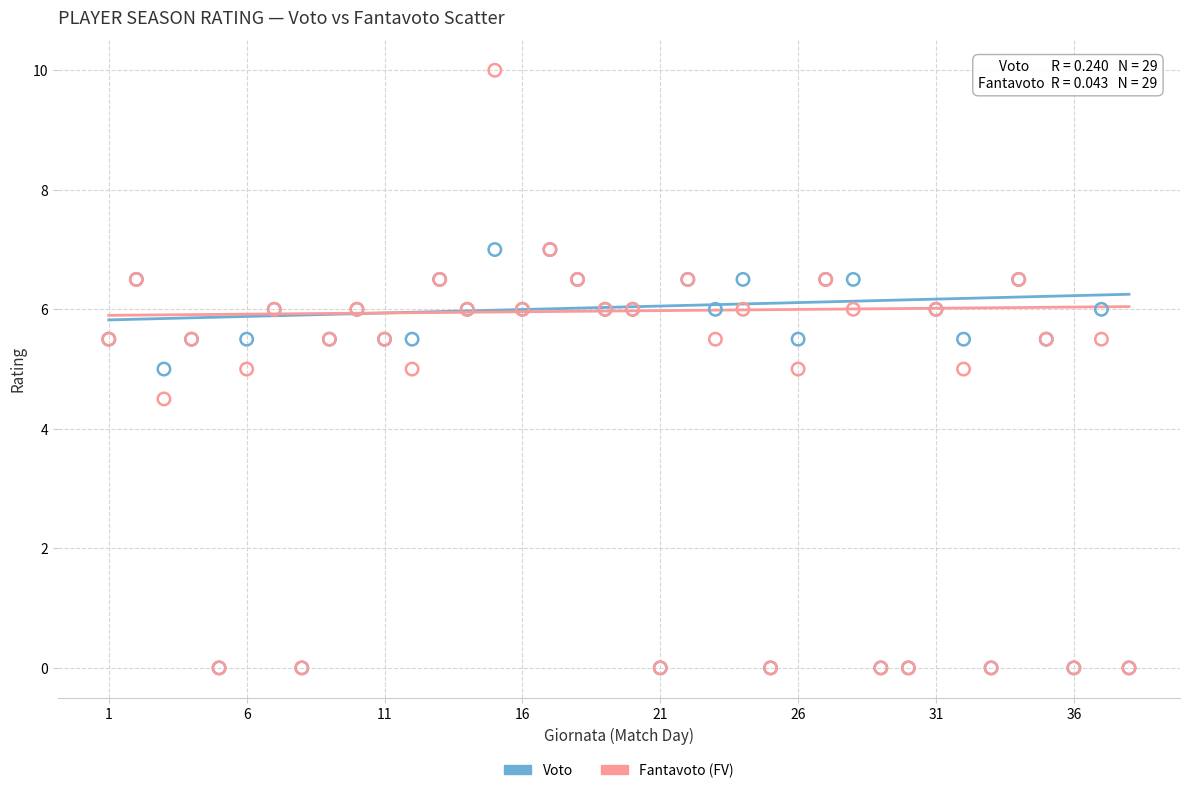

In the Voto series, what Y value is closest to 3?

5.0